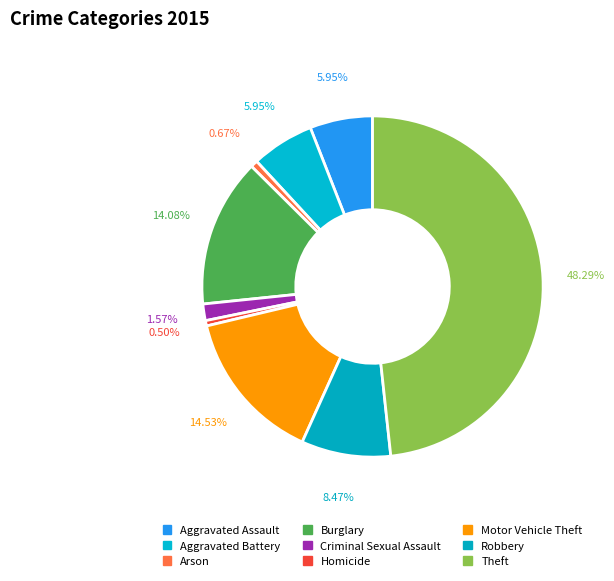

Rank the categories by value from lowest to highest.

Homicide, Arson, Criminal Sexual Assault, Aggravated Assault, Aggravated Battery, Robbery, Burglary, Motor Vehicle Theft, Theft